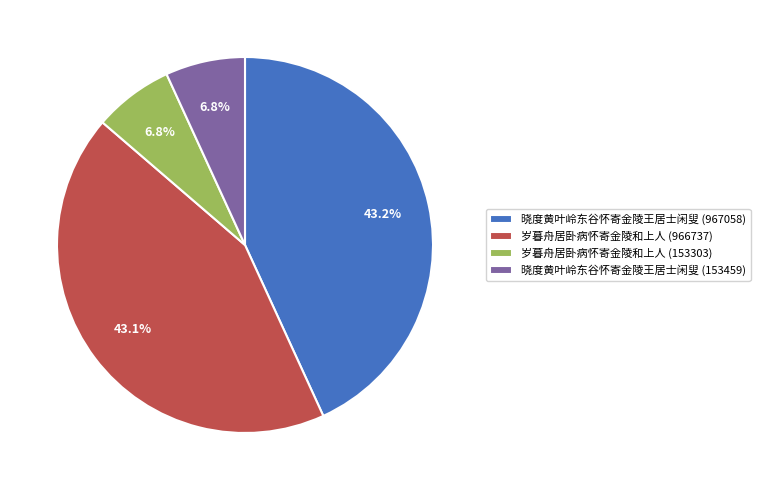

The 岁暮舟居卧病怀寄金陵和上人 (966737) slice represents 43% of the pie. True or false?

True